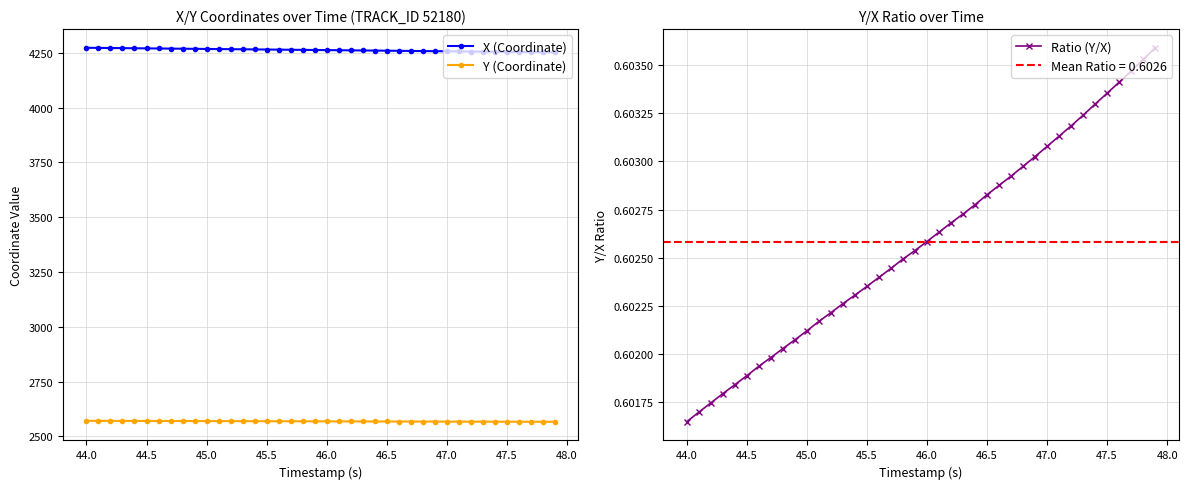

True or false: Y (Coordinate) and X (Coordinate) cross at least once.

False